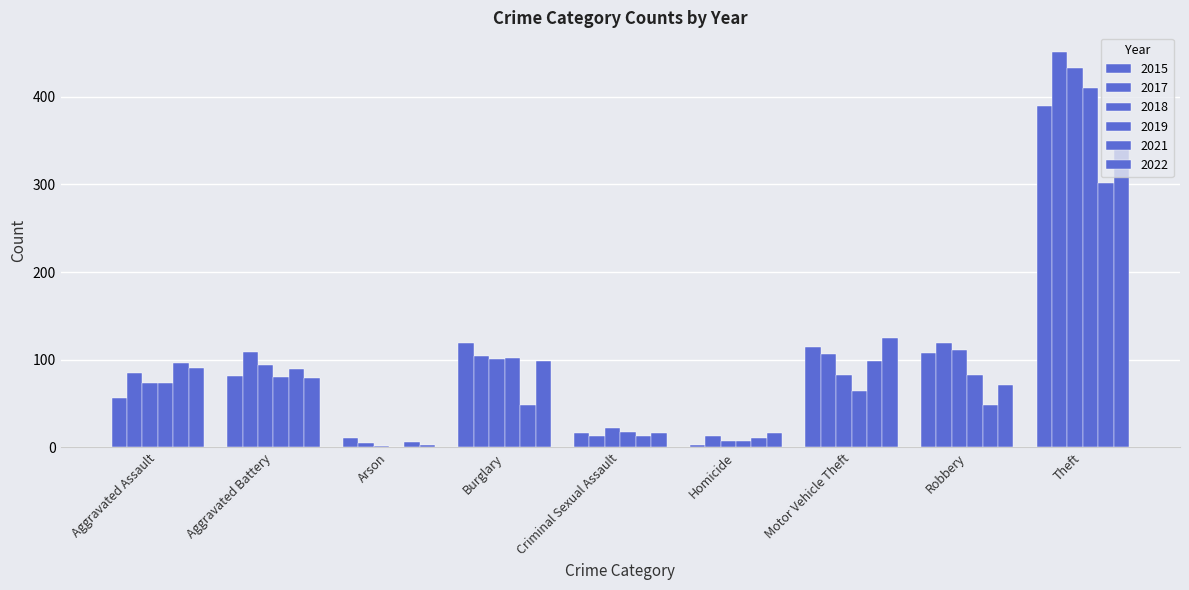

What is the difference between the highest and lowest values at Motor Vehicle Theft?

61